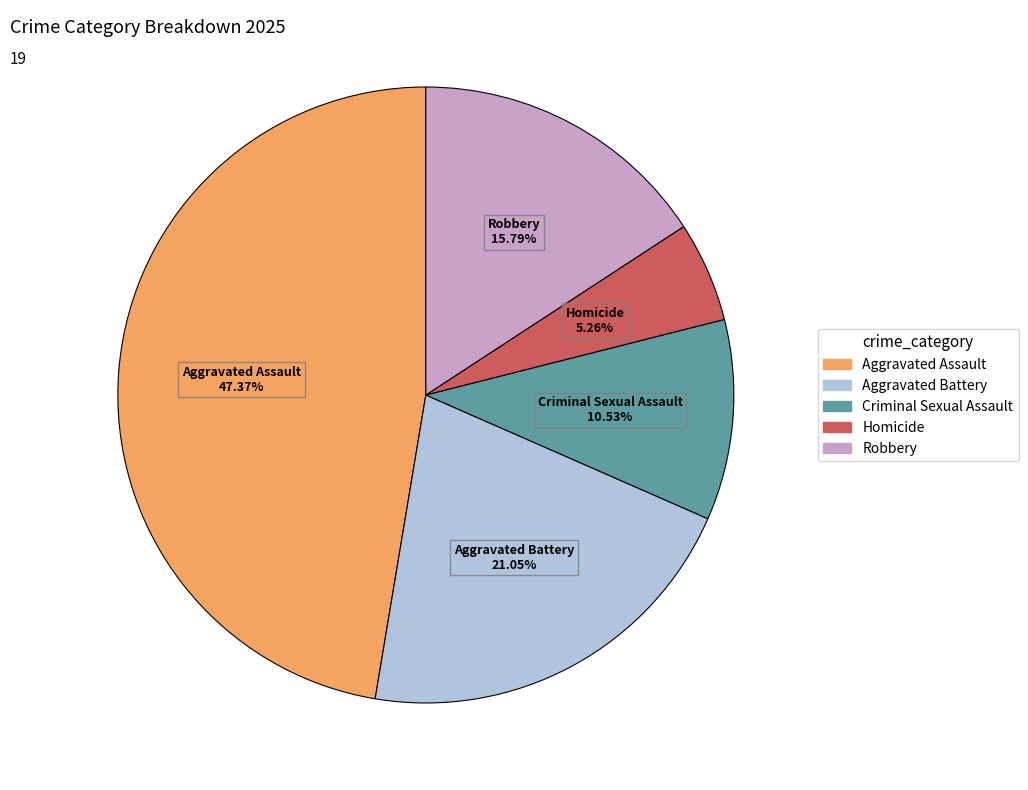

To the nearest percent, what is the difference between the Aggravated Battery and Homicide slice percentages?

16%